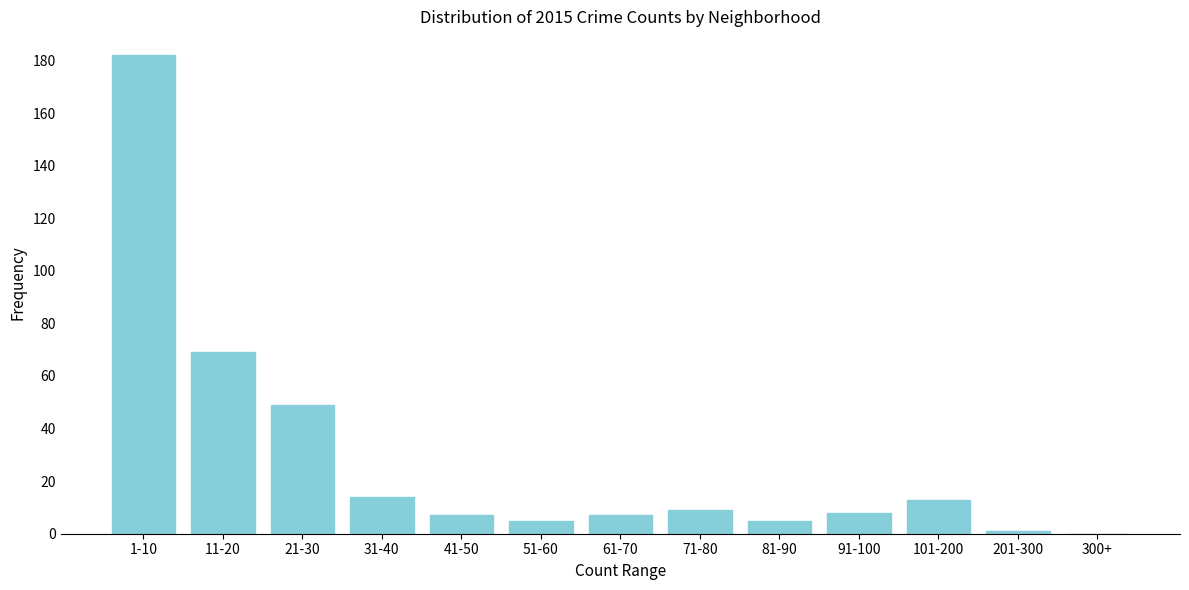

Reading right to left, transcribe all the data shown in this chart.

300+=0	201-300=1	101-200=13	91-100=8	81-90=5	71-80=9	61-70=7	51-60=5	41-50=7	31-40=14	21-30=49	11-20=69	1-10=182